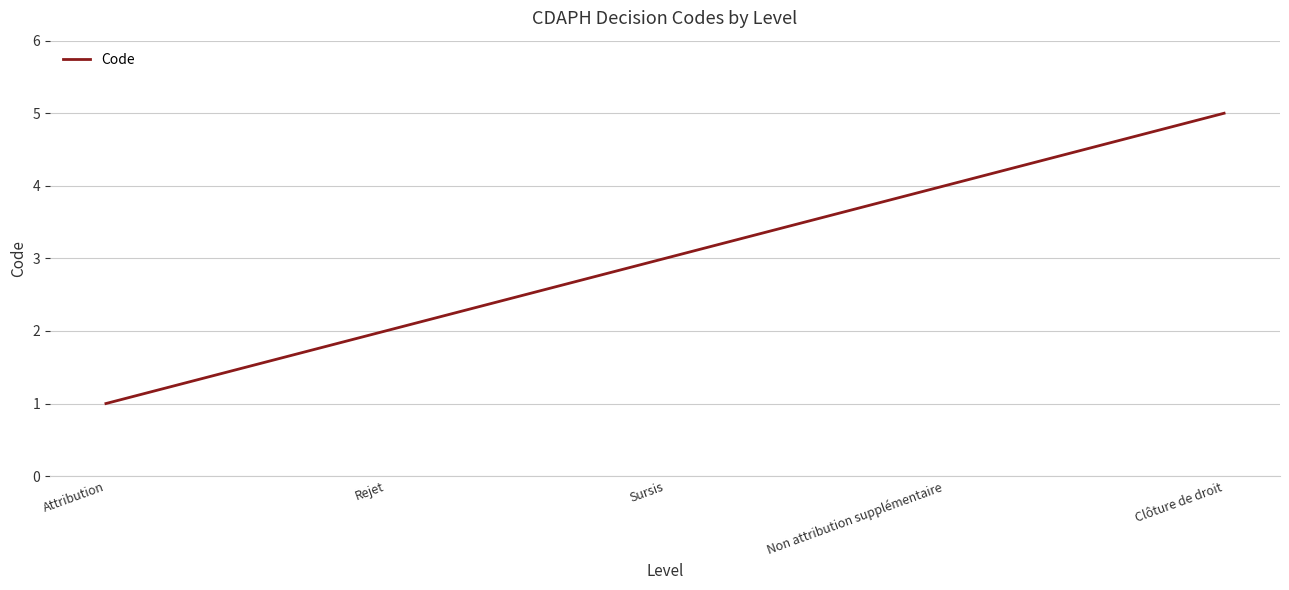

Rank the categories by value from lowest to highest.

Attribution, Rejet, Sursis, Non attribution supplémentaire, Clôture de droit